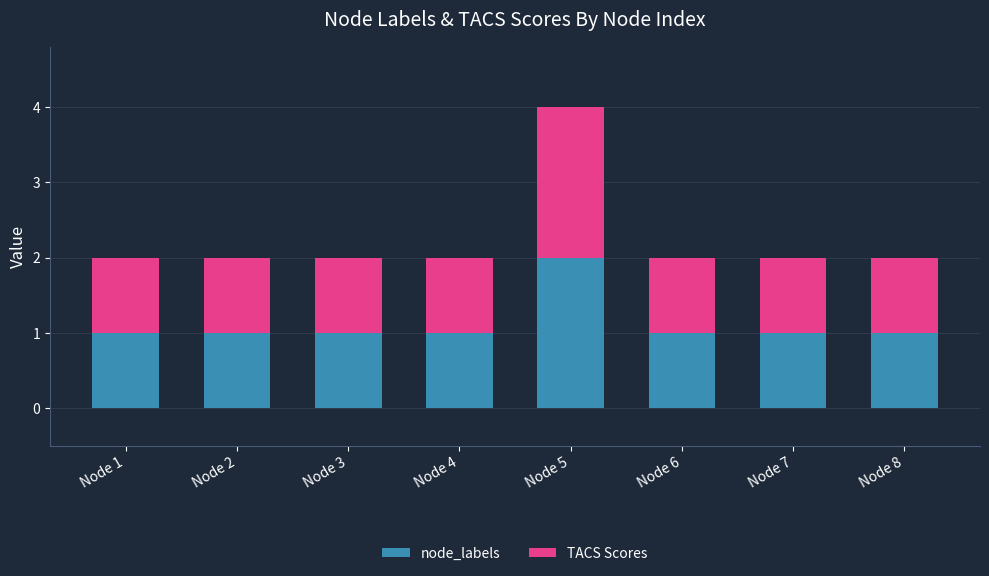

What is the value of the node_labels bar at the 3rd from the left?

1